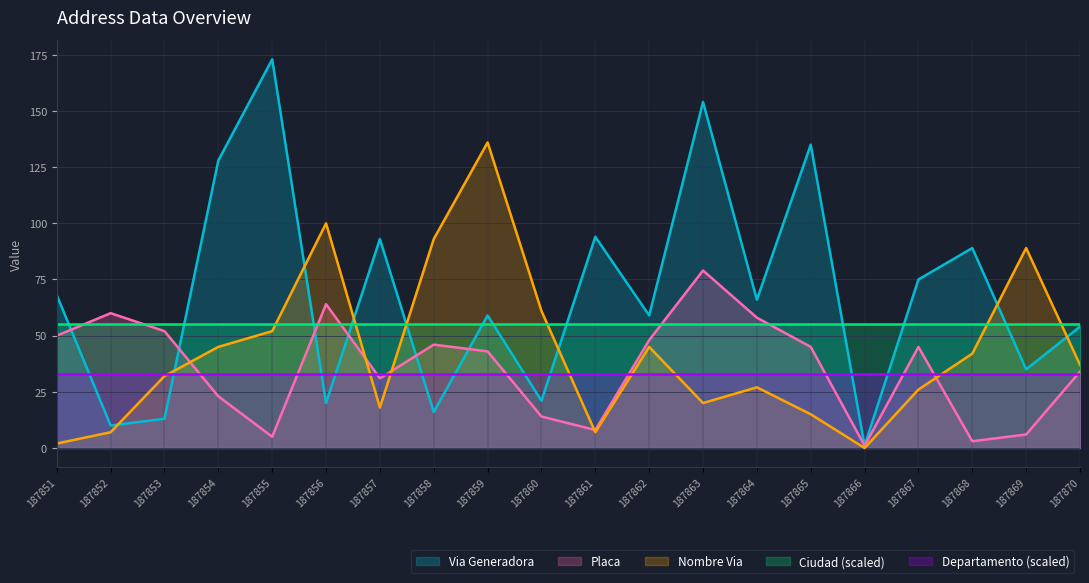

What is the difference between the highest and lowest values at 187865?

120.0